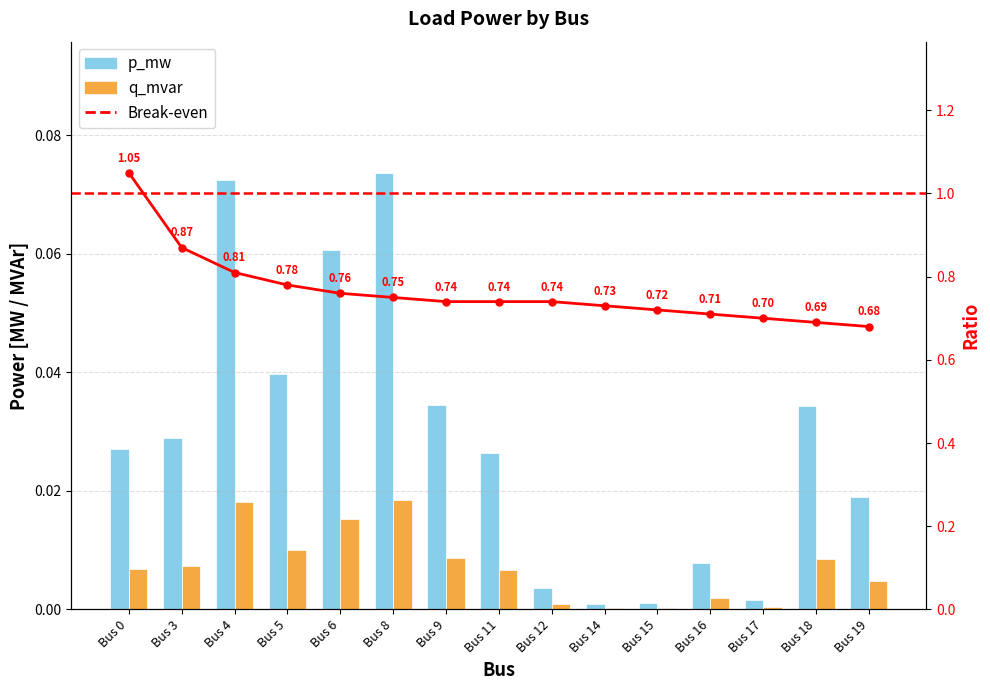

Which series changed the most between Bus 3 and Bus 5?

p_mw